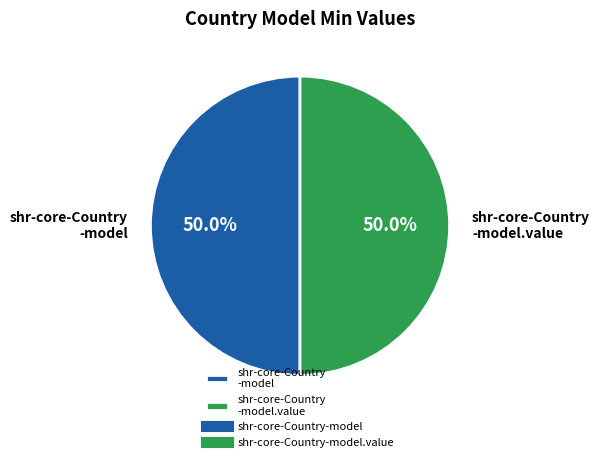

Combined, do shr-core-Country -model.value and shr-core-Country -model account for over 50%?

Yes